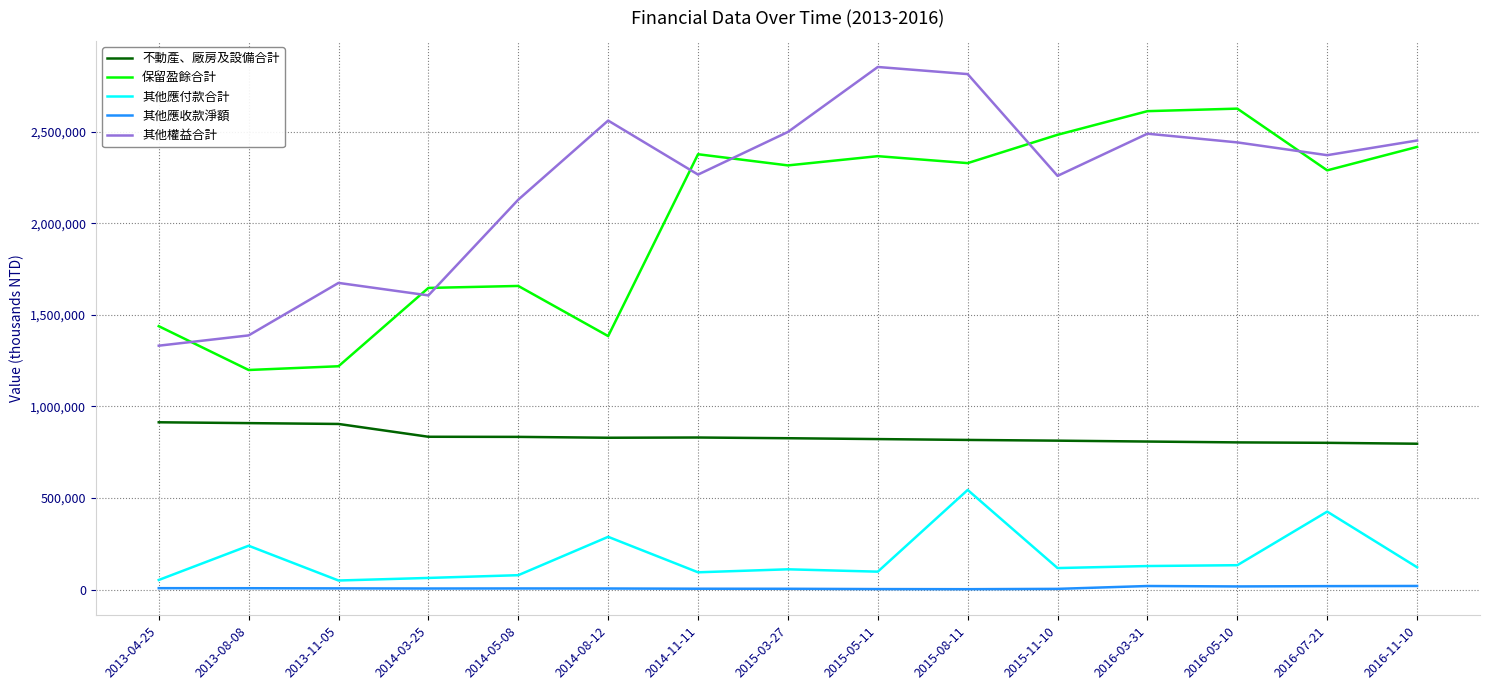

Where does the 其他應收款淨額 series first go above 6531?

2013-04-25